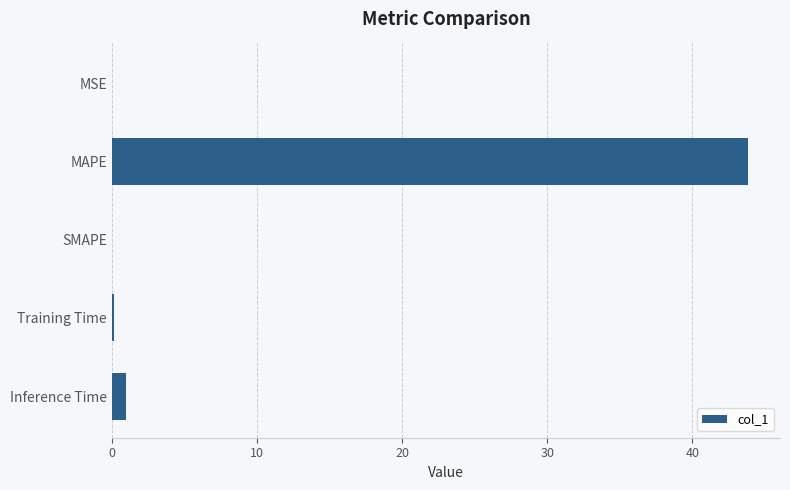

What is the sum of all values?

45.0